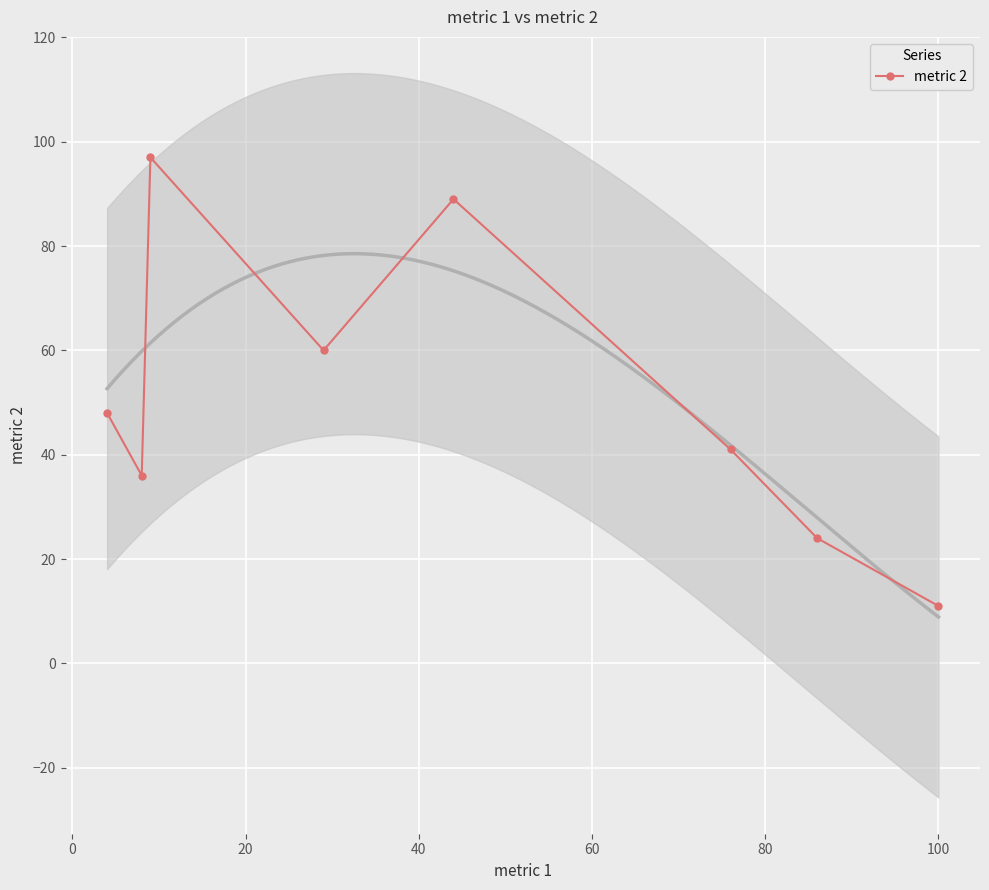

What is the value of the 5th point from the left?

89